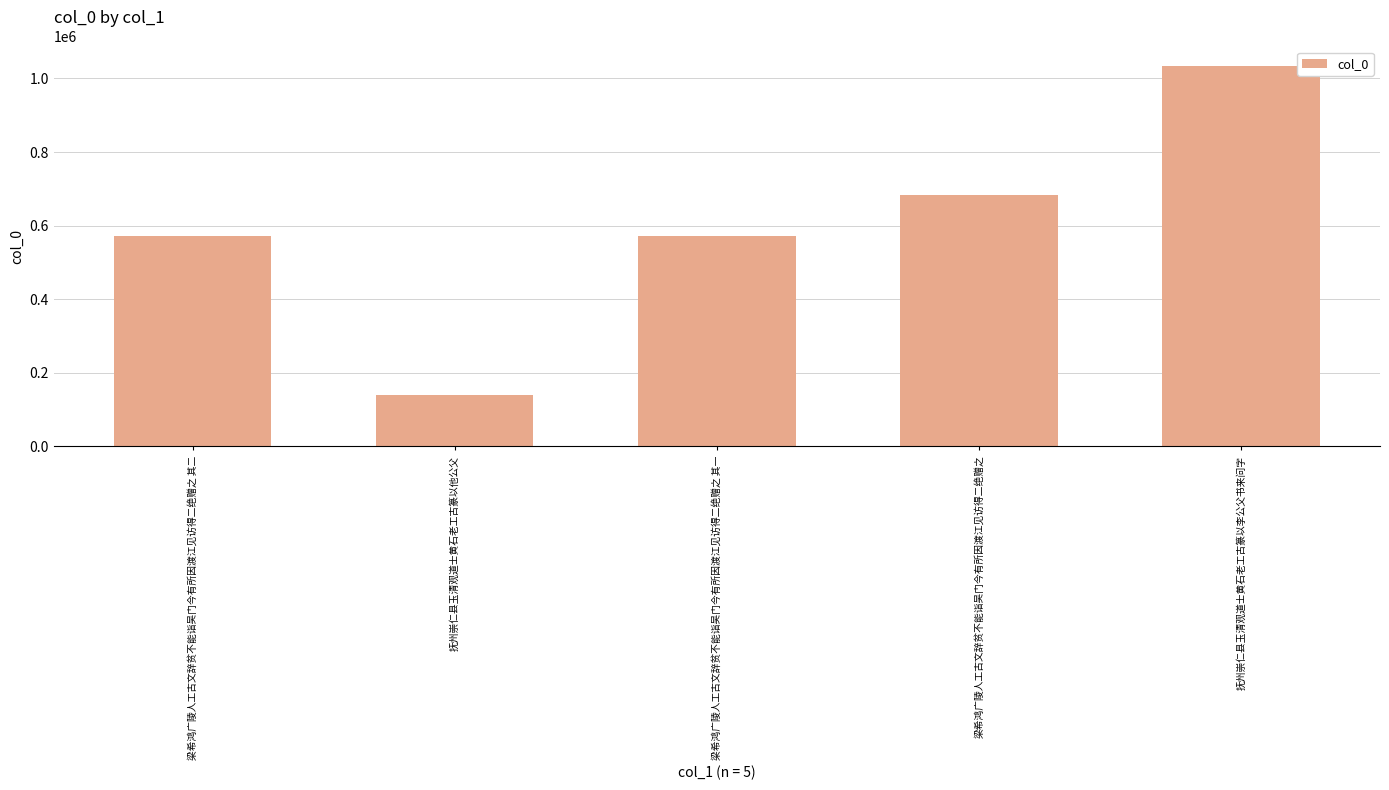

Is it true that the value at 梁希鸿广陵人工古文辞贫不能诣吴门今有所因渡江见访得二绝赠之 其二 is 570787?

True